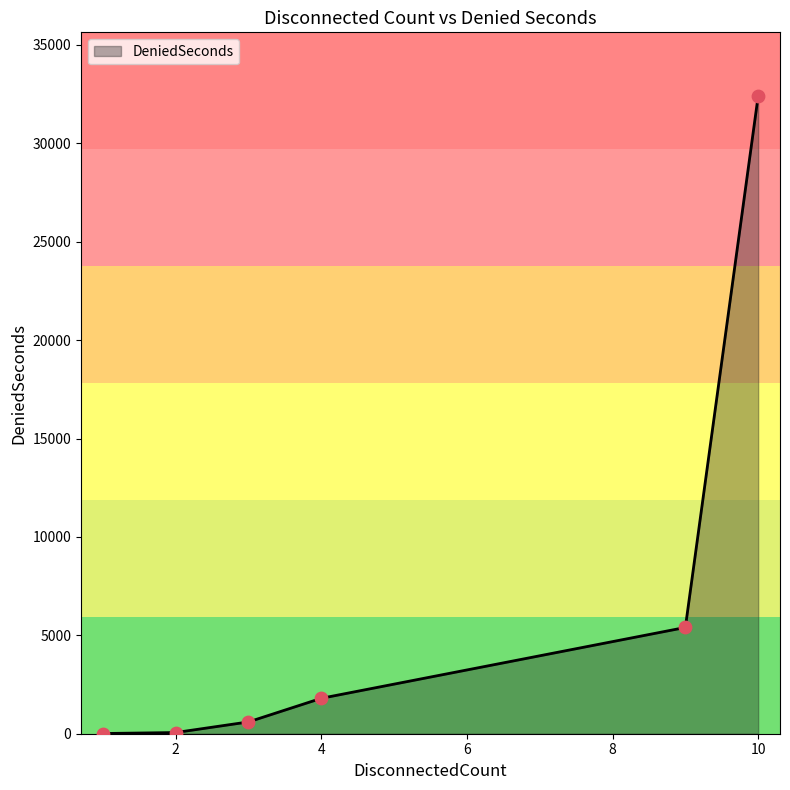

True or false: the data has more than 2 interior local peaks.

False